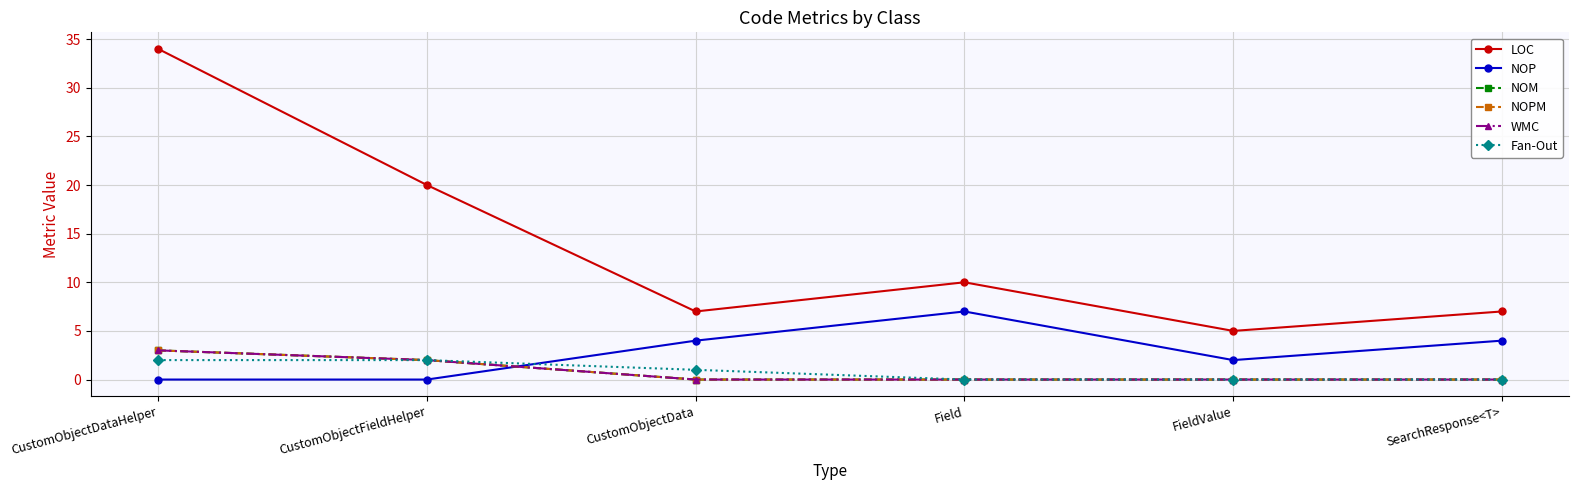

What is the label of the 1st point from the right?

SearchResponse<T>